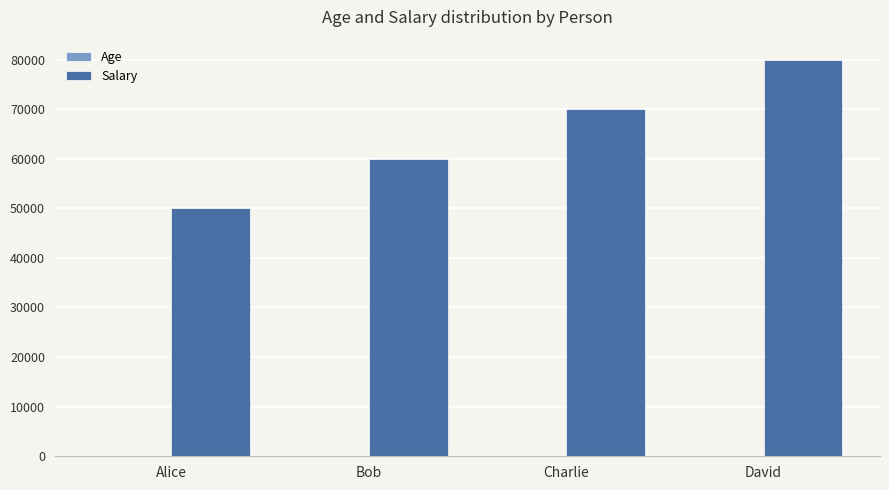

At which label does Salary reach its peak?

David